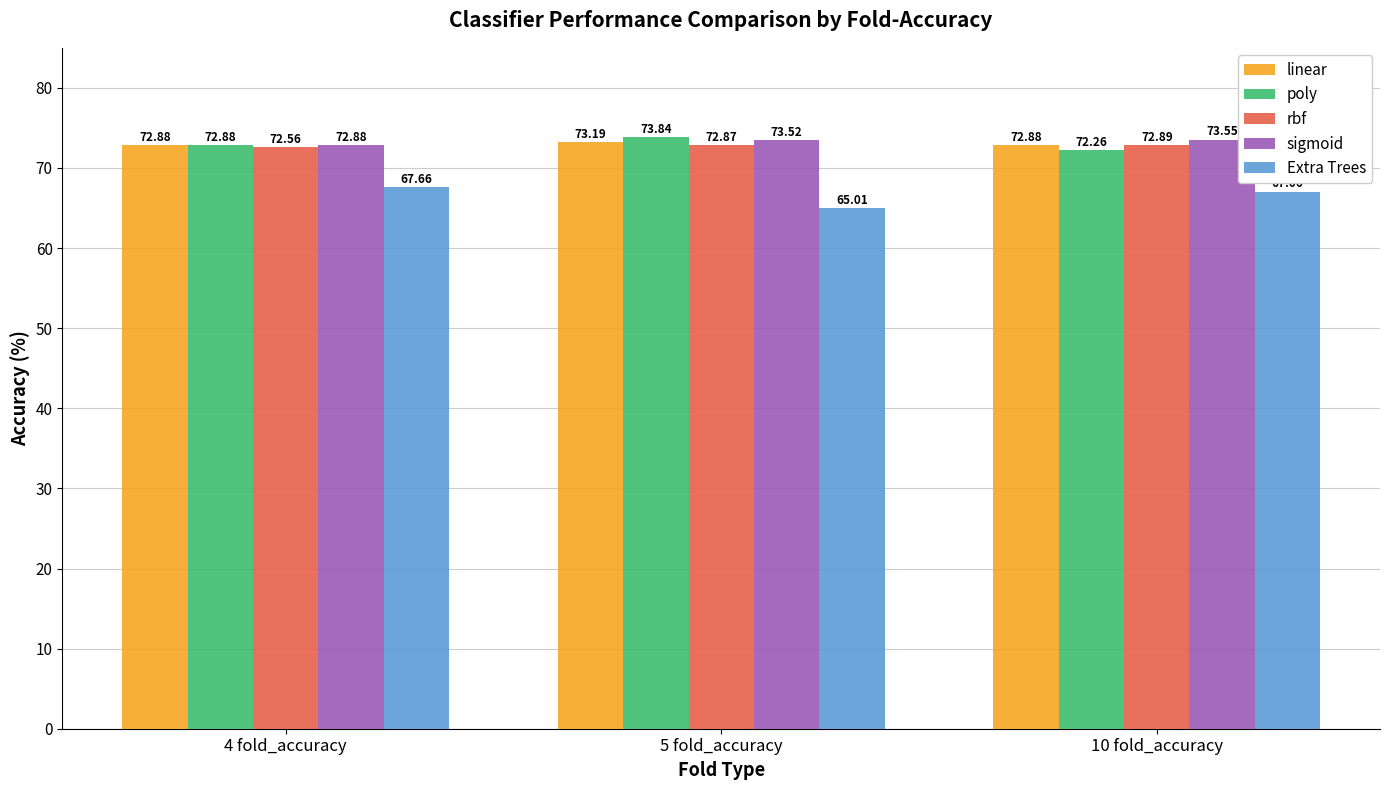

At which category is the sum across all series the highest?

4 fold_accuracy